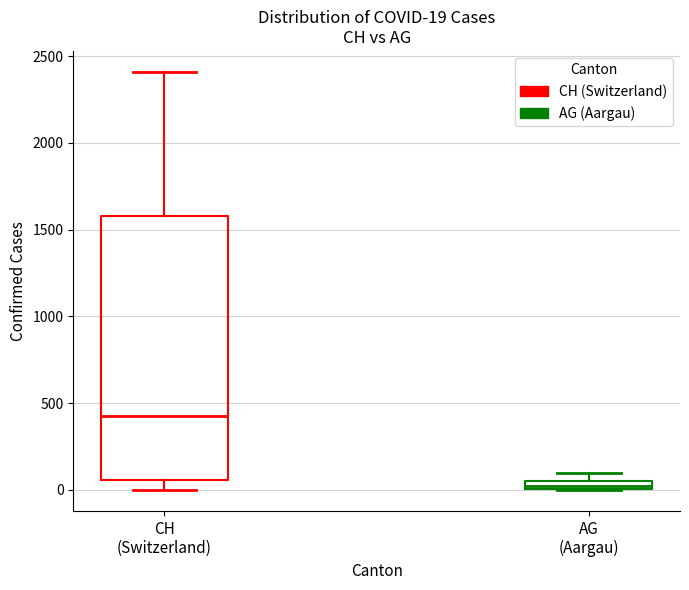

Comparing the boxes themselves (not the whiskers), which one is the tallest?

CH (Switzerland)